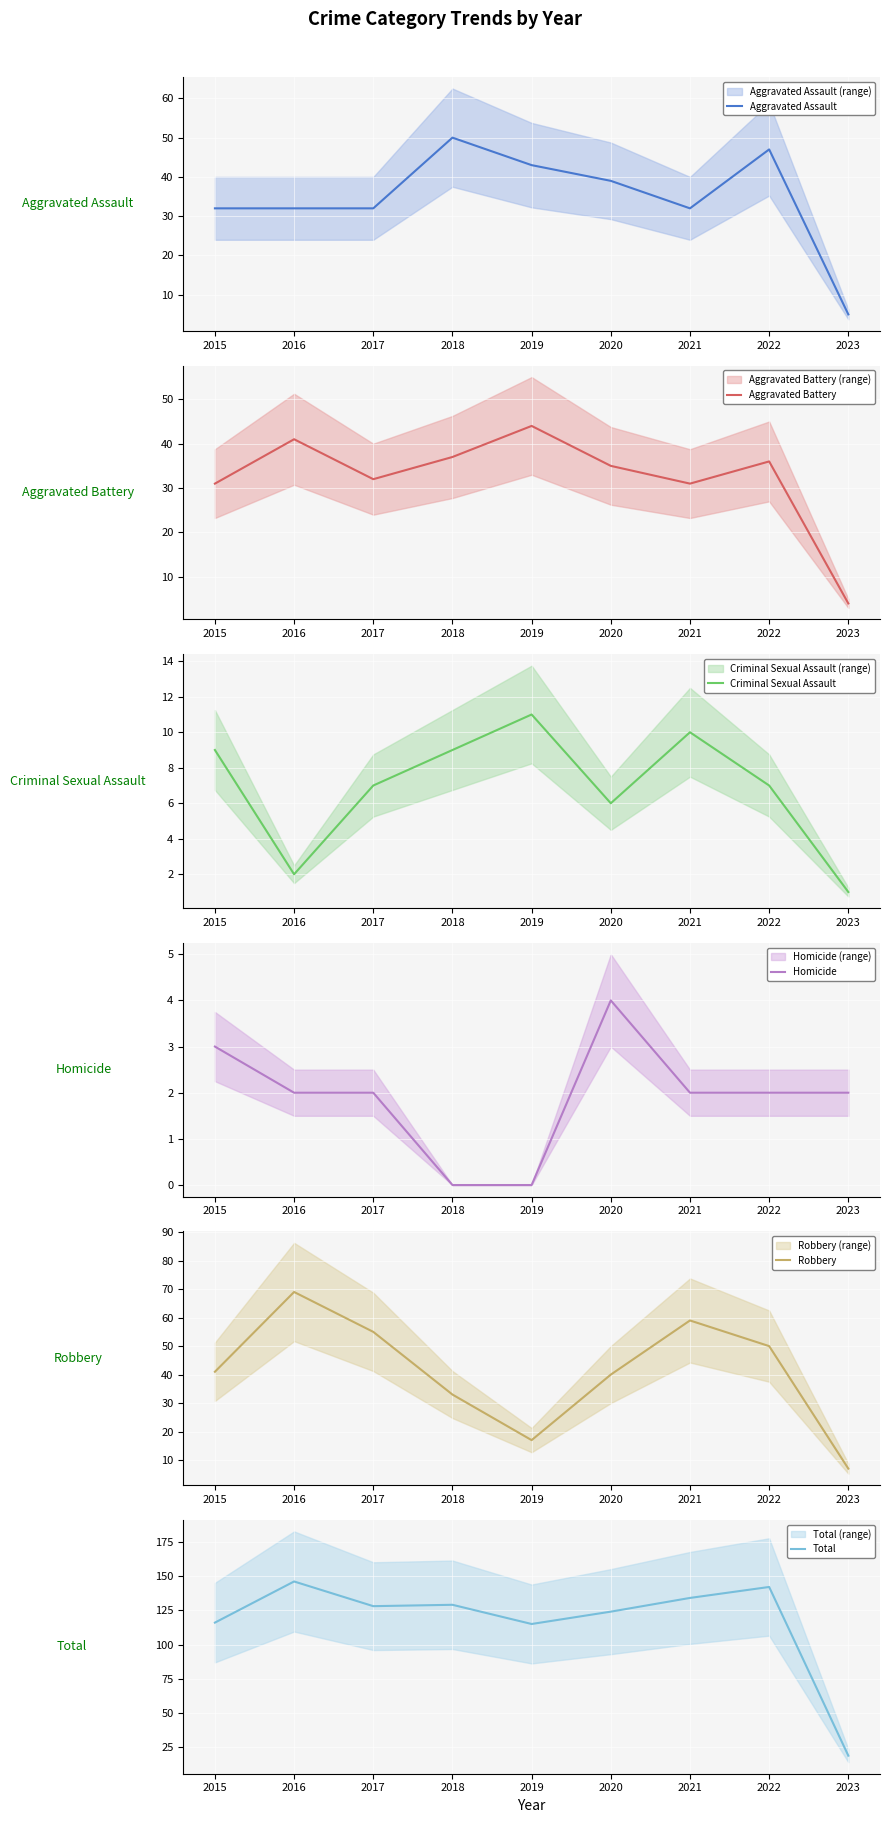

What is the difference between the maximum and second lowest values in the Homicide series?

4